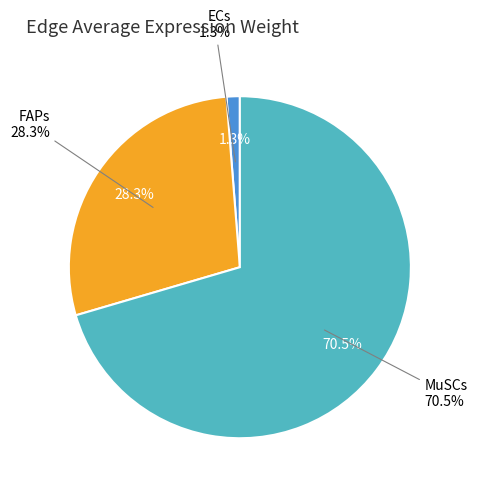

What is the smallest slice in the pie chart?

ECs